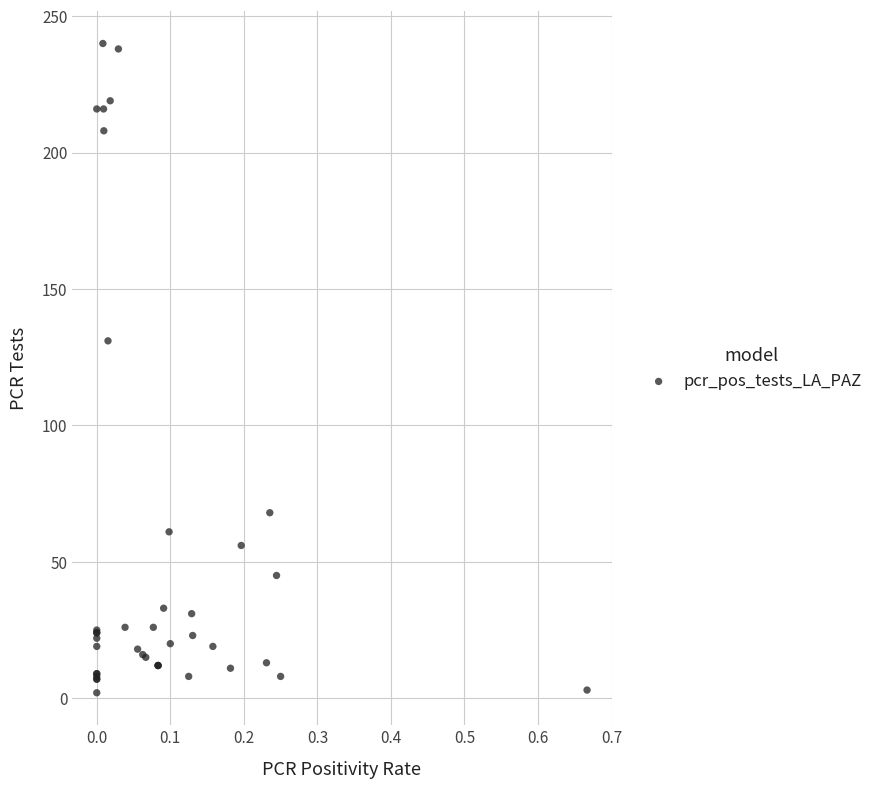

What Y value in the scatter plot is closest to 121?

131